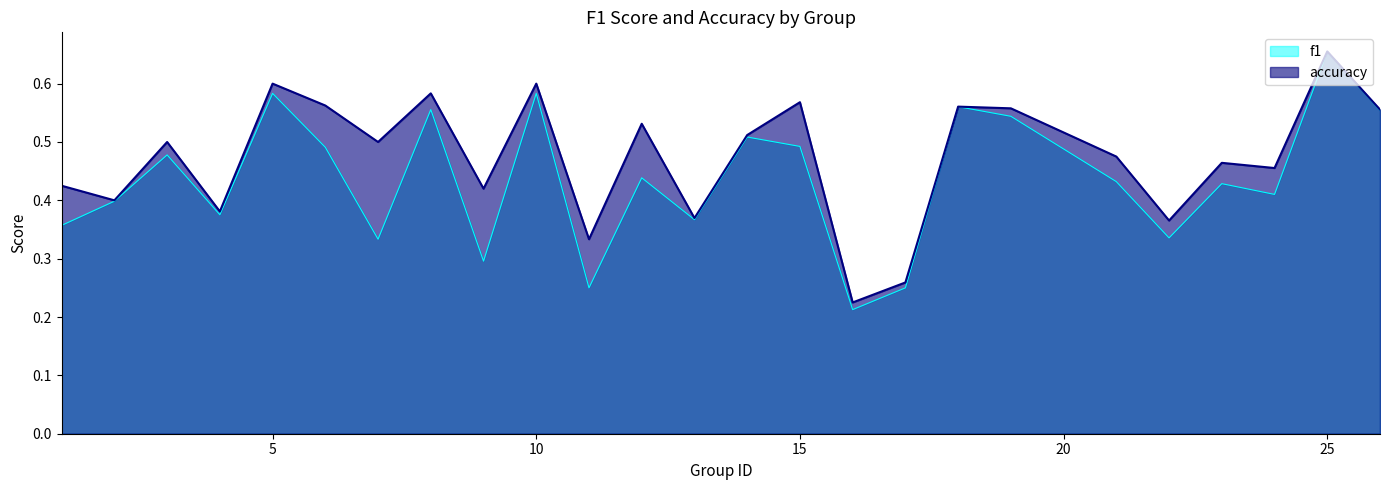

Does the chart display data point markers on the line(s)?

No